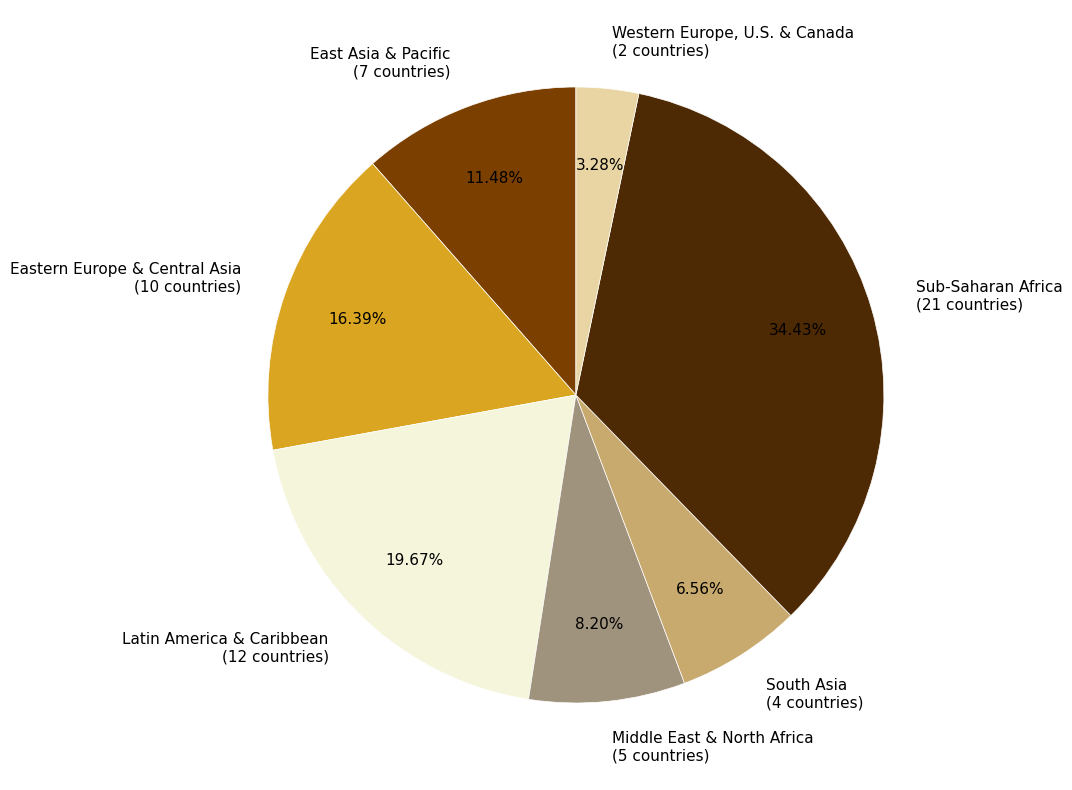

To the nearest percent, what portion does South Asia represent?

7%